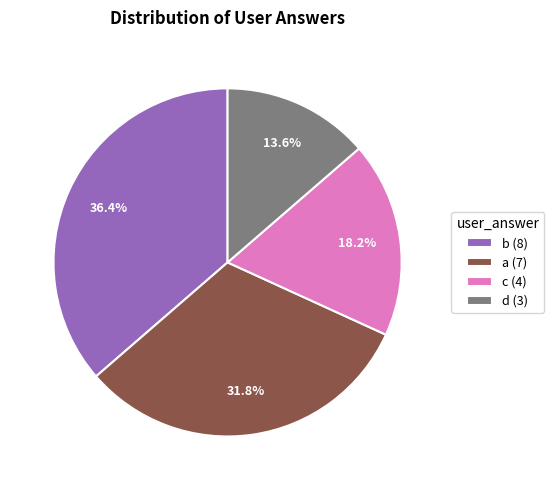

Count the number of slices in the pie.

4